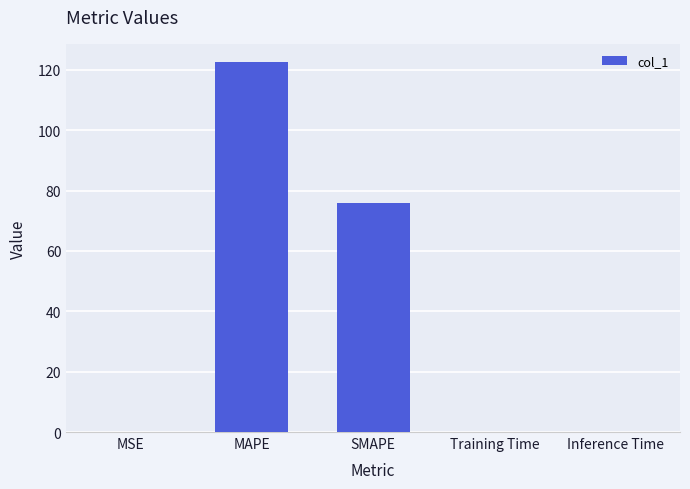

What is the sum of all values?

198.5